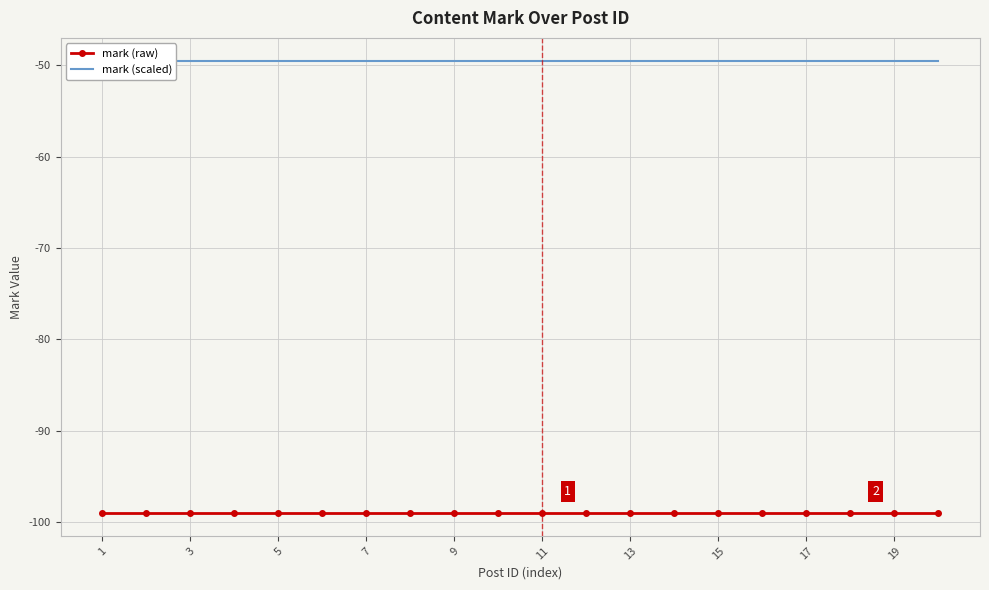

The value of mark (raw) at 13 is -99.0. True or false?

True